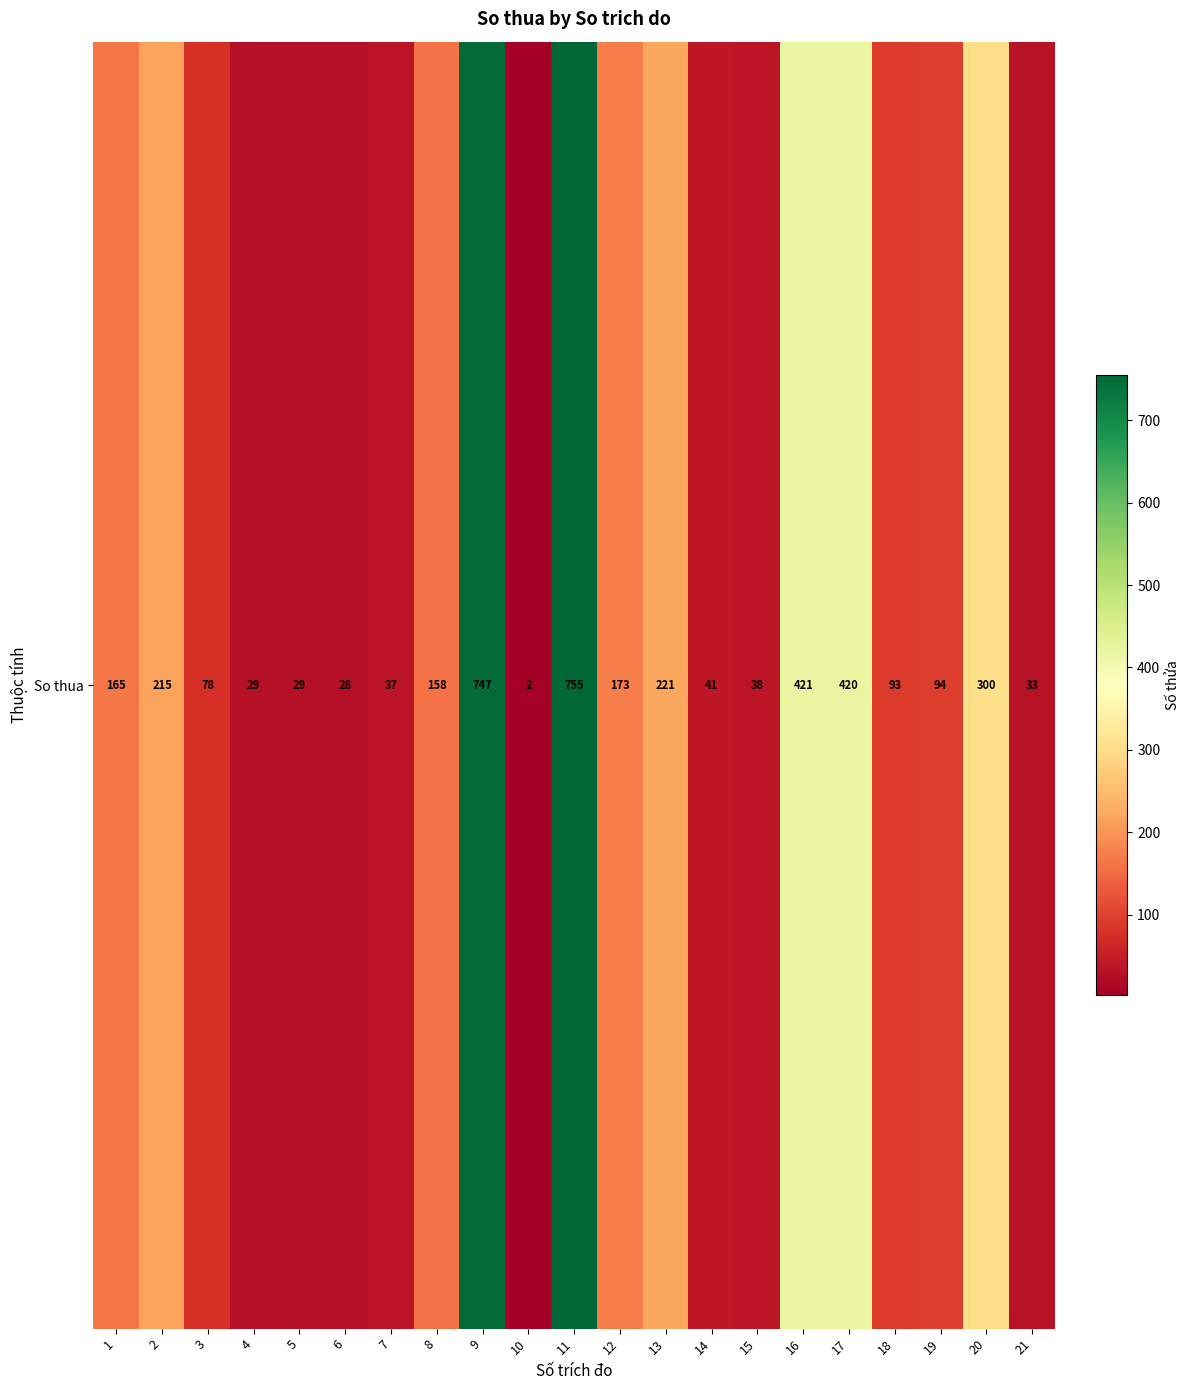

At which category does the chart reach its peak across all series?

11